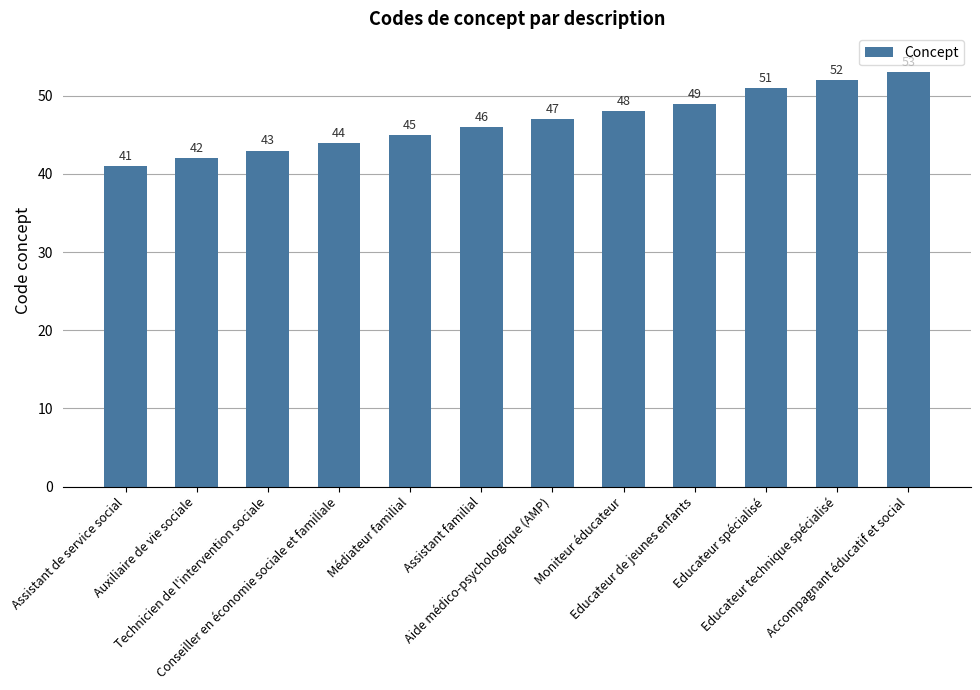

What is the maximum value shown in the chart?

53